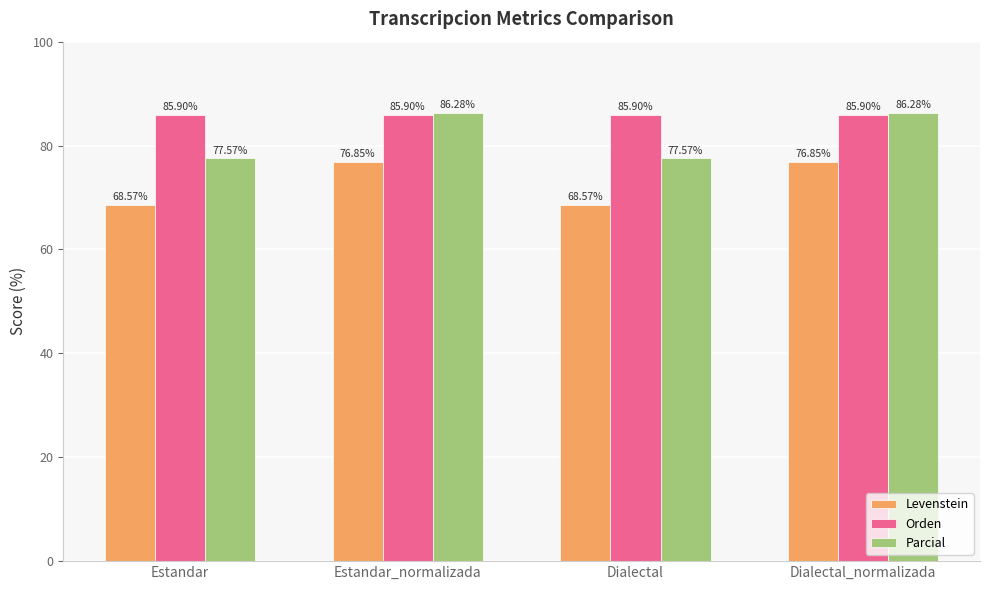

At Dialectal, list the series in order from largest to smallest.

Orden, Parcial, Levenstein